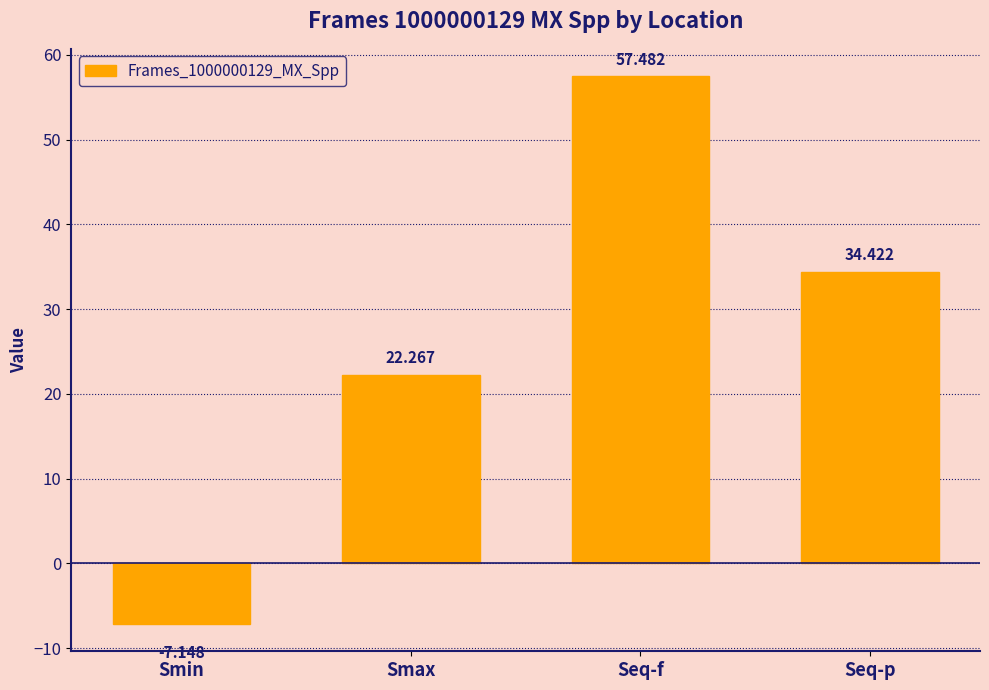

Are the bars grouped side by side (vs. stacked)?

No